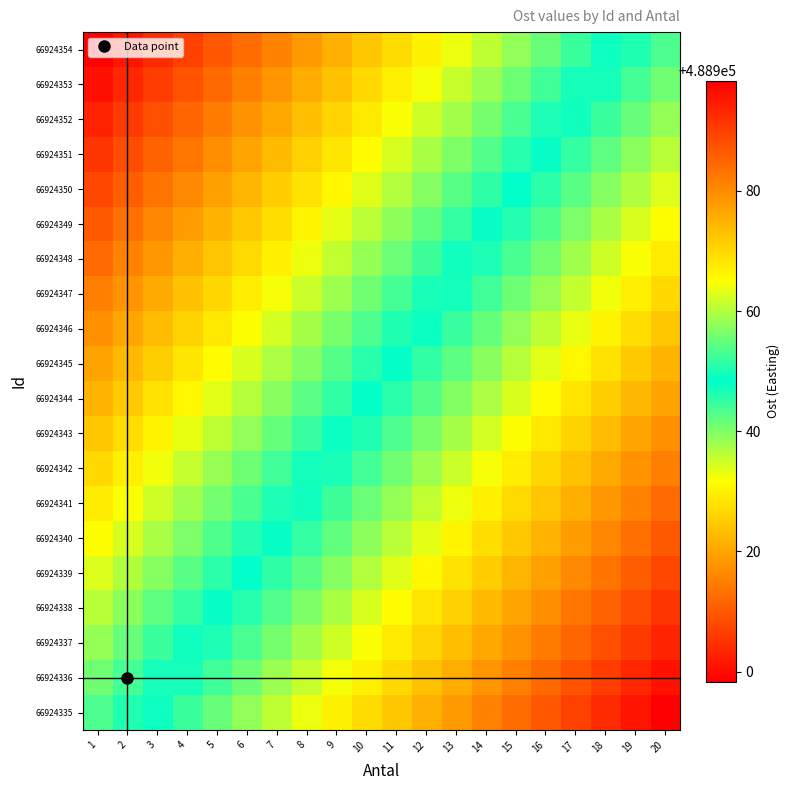

What is the difference between the highest and lowest values at 10?

45.1